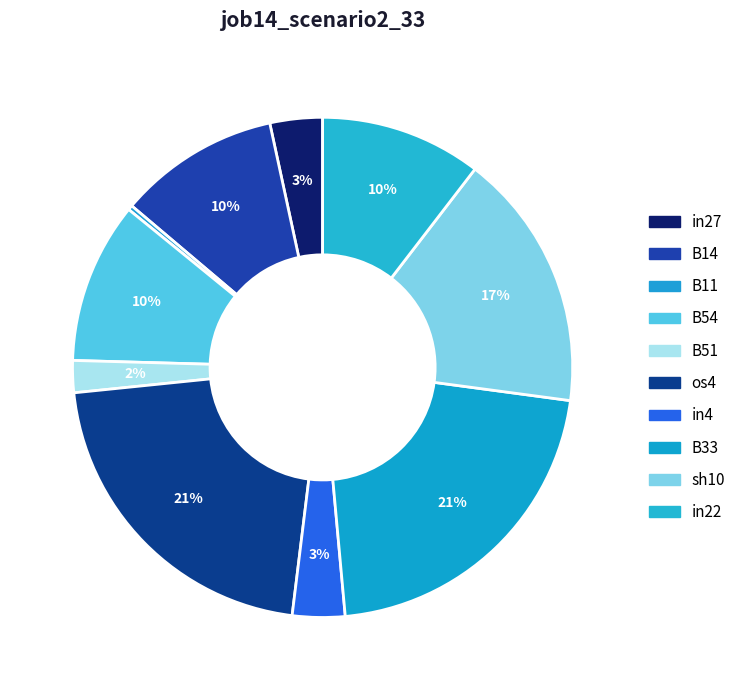

To the nearest percent, what portion does B51 represent?

2%